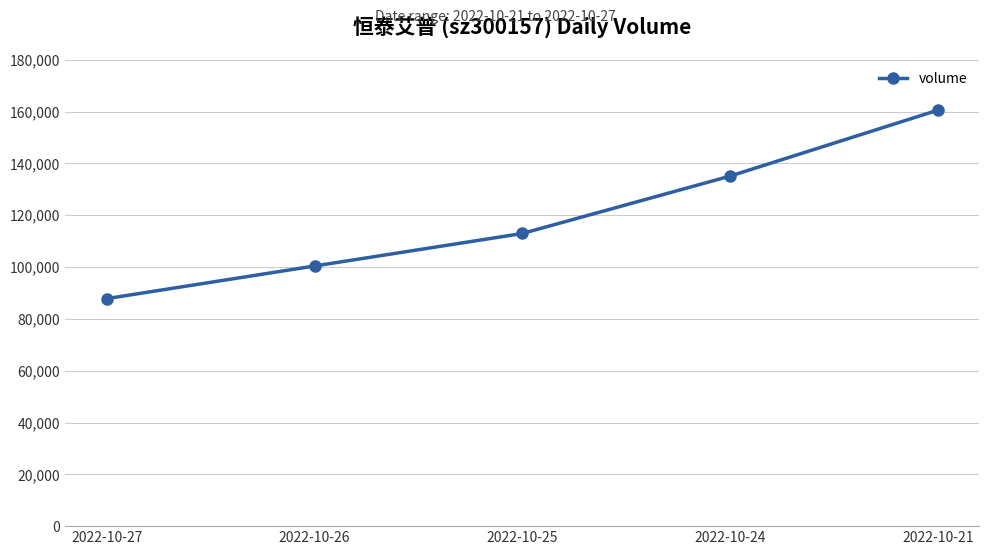

What is the value of the 4th point from the left?

135127